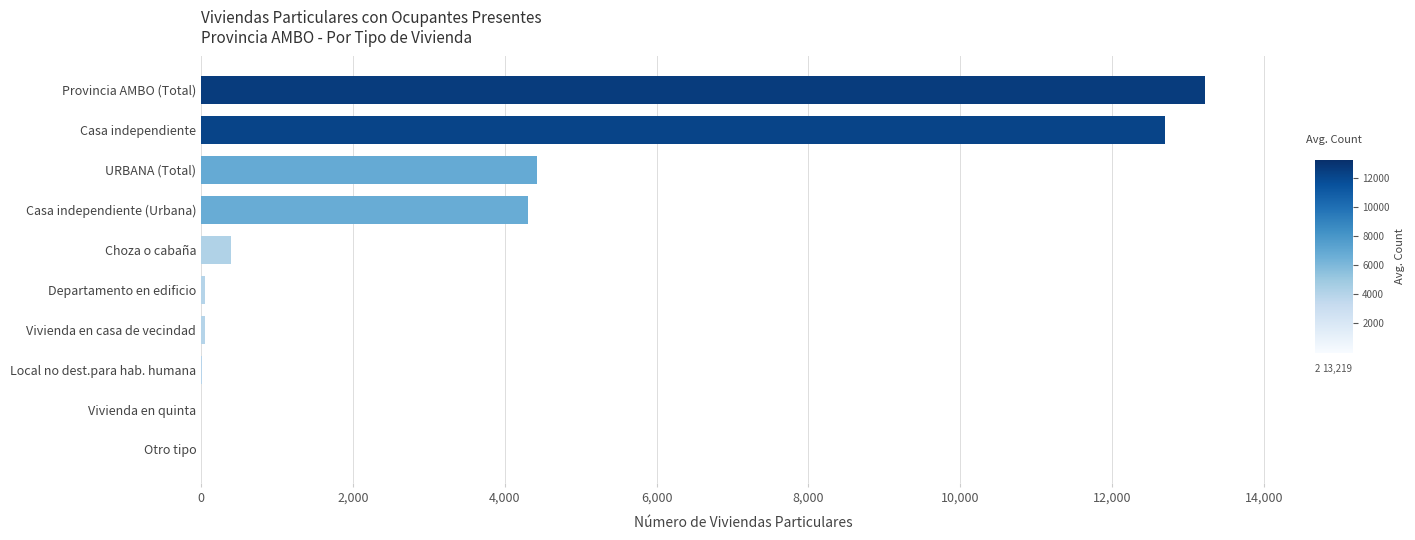

What is the sum of all values?

35162